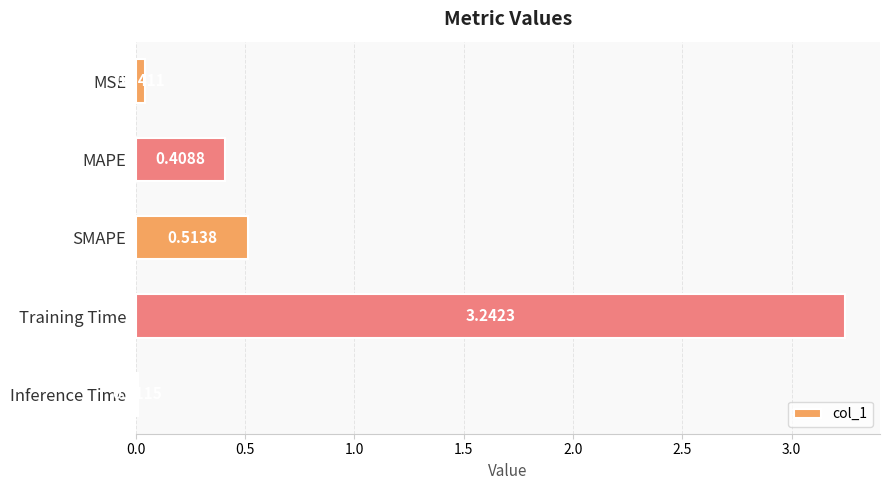

What is the label of the 5th bar from the bottom?

MSE